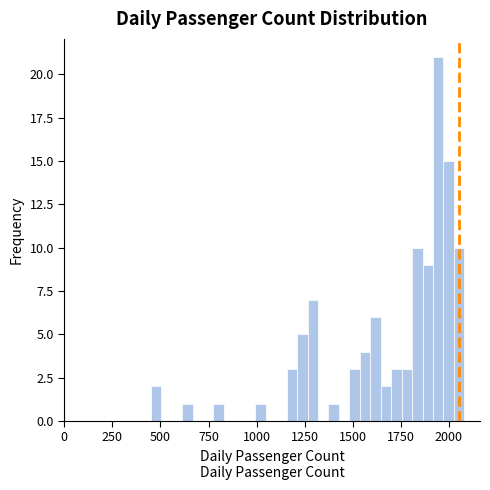

Read against the x-axis, roughly where is the centre of the tallest bar?

1950